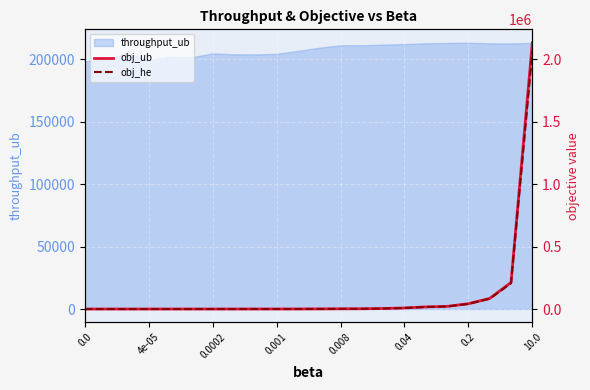

Which series has the widest spread of values?

obj_ub